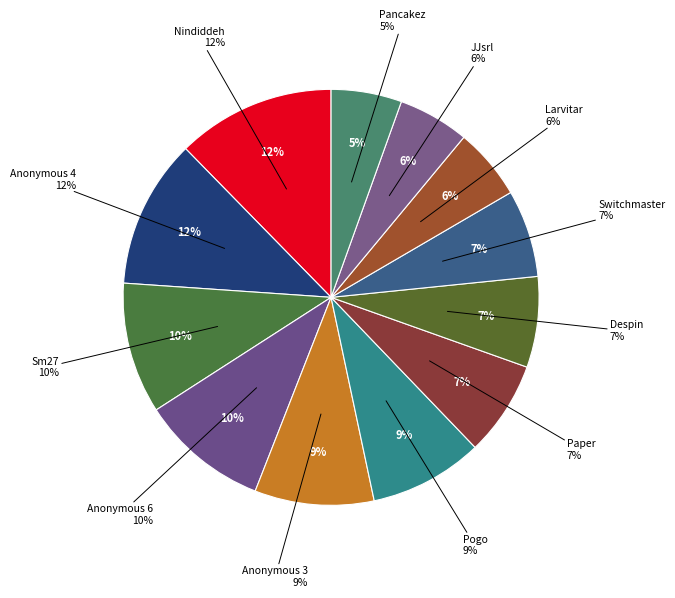

Between Pancakez and Sm27, which is larger?

Sm27